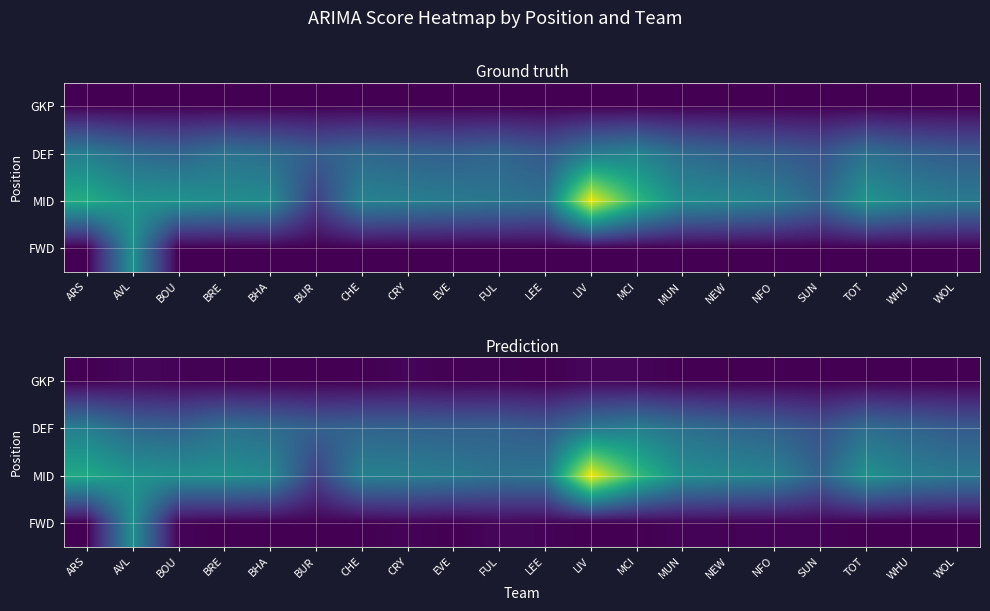

The DEF series shows 89.8 at AVL. True or false?

True